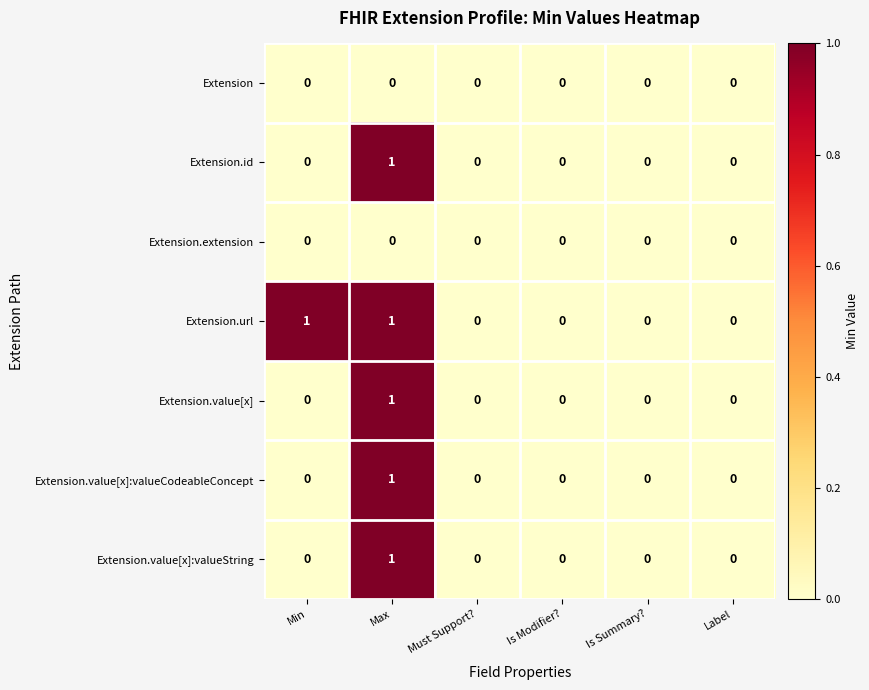

Is it true that Extension.value[x] equals 0 at Is Modifier??

True